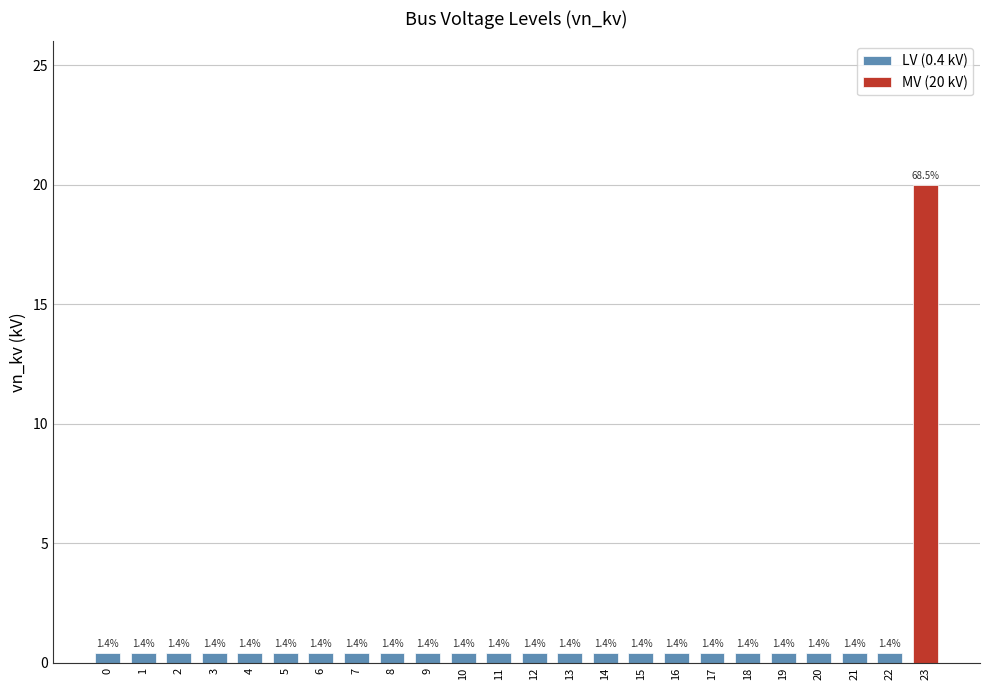

What is the minimum value shown in the chart?

0.4